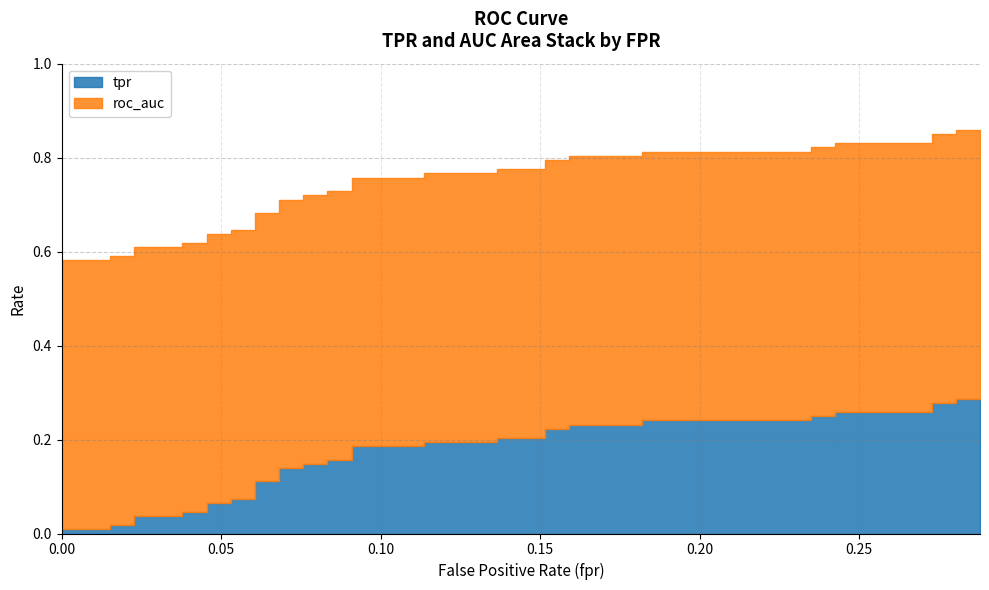

Is it true that roc_auc equals 0.6 at 0.05303030303030303?

True